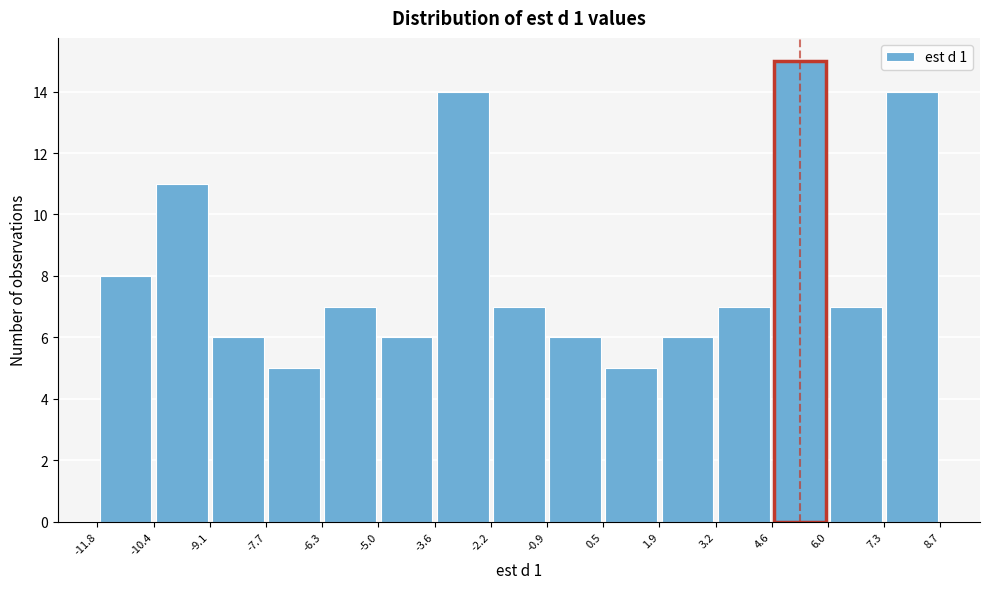

Over which range of the x-axis is the bar tallest?

4.6 to 6.0